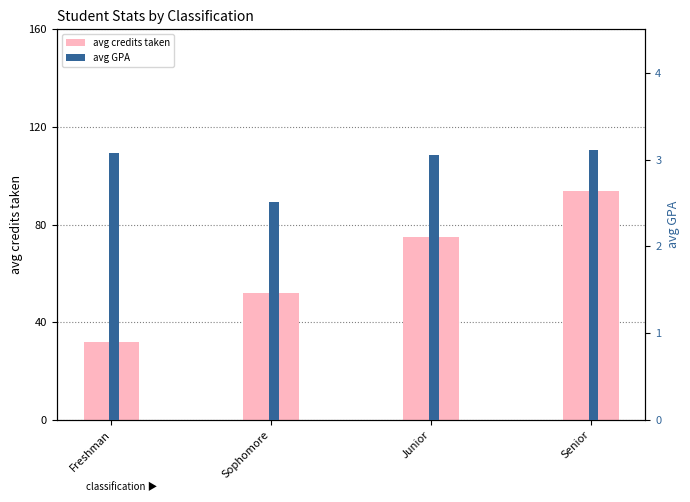

Which category has the lowest value in the avg GPA series?

Sophomore